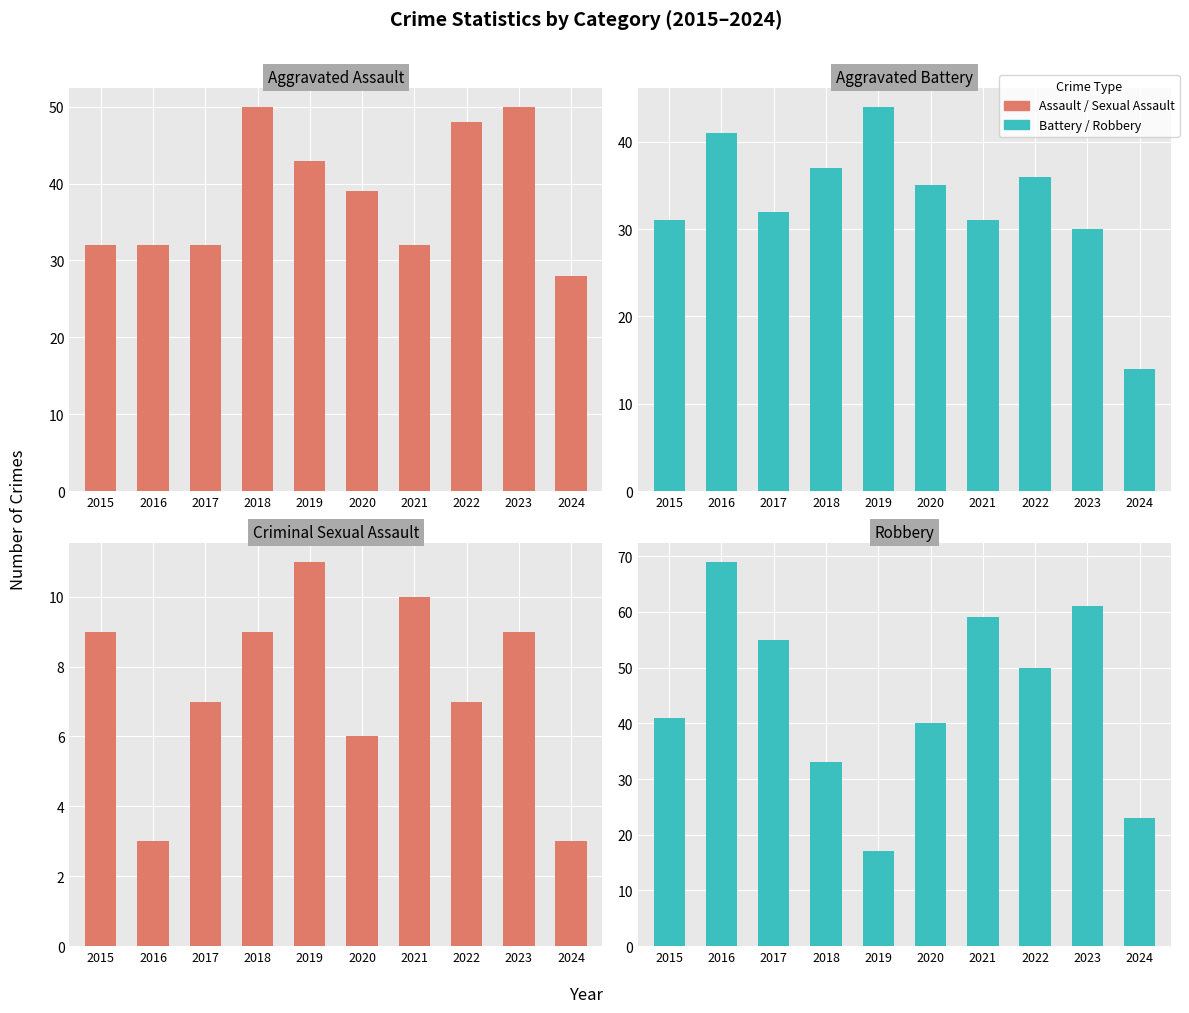

Rank the categories by Aggravated Battery value from lowest to highest.

2024, 2023, 2015, 2021, 2017, 2020, 2022, 2018, 2016, 2019